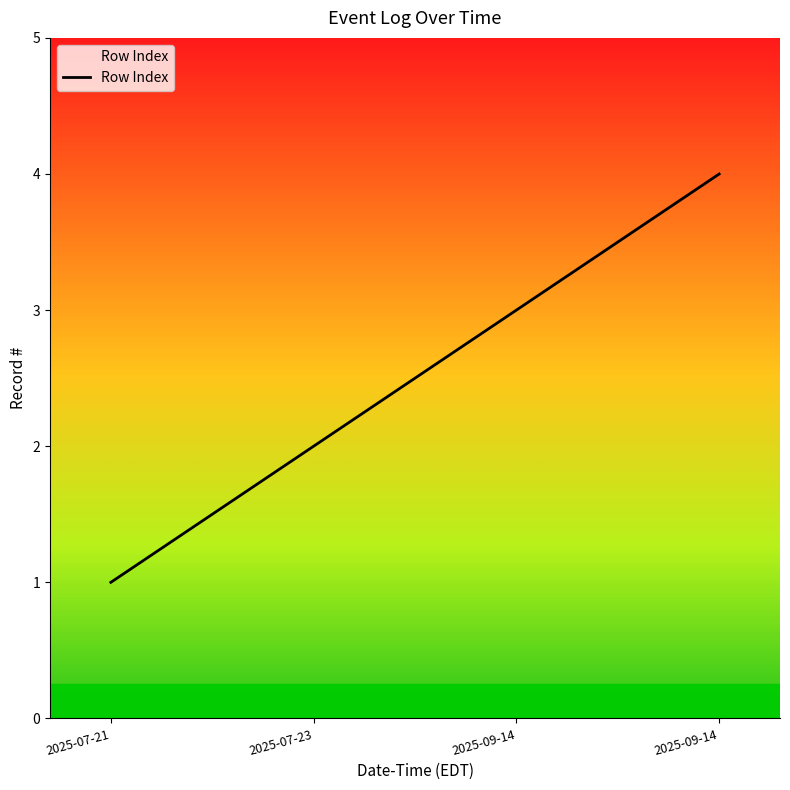

The chart shows a value of 3 at 2025-07-23. True or false?

False